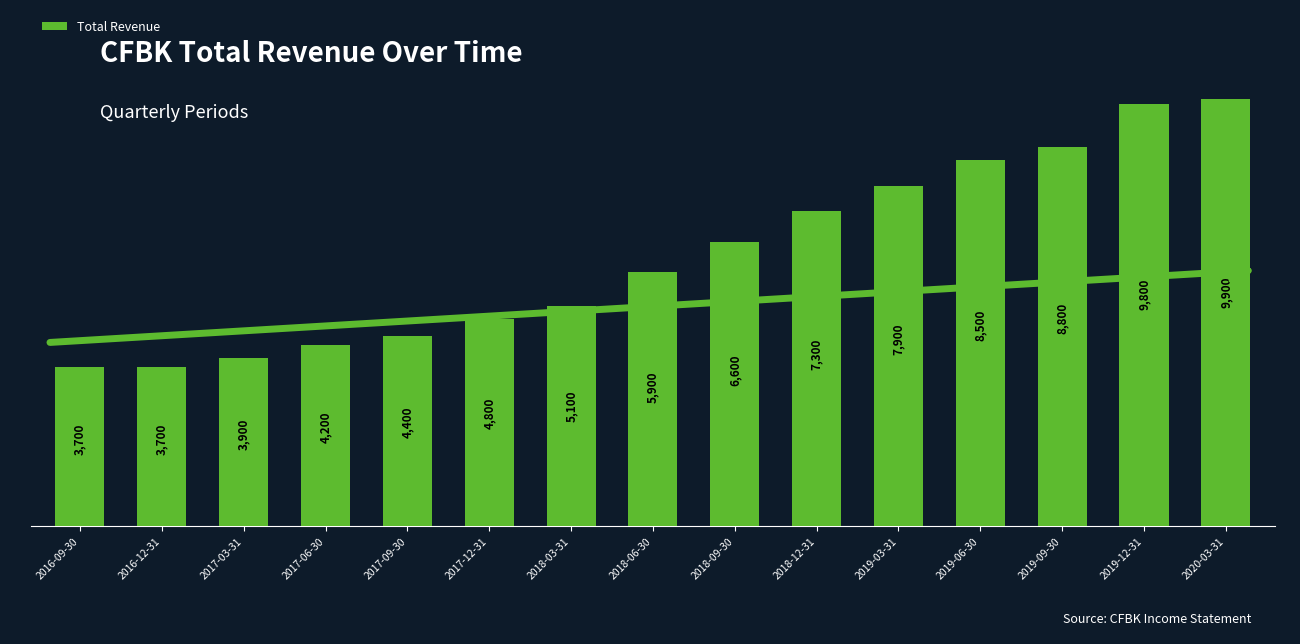

The value at 2018-06-30 is 8702. True or false?

False